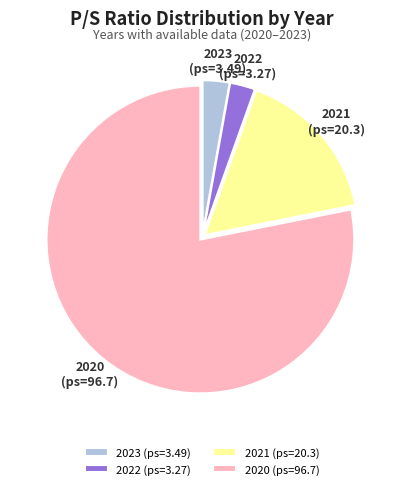

Combined, do 2023 and 2021 account for over 50%?

No